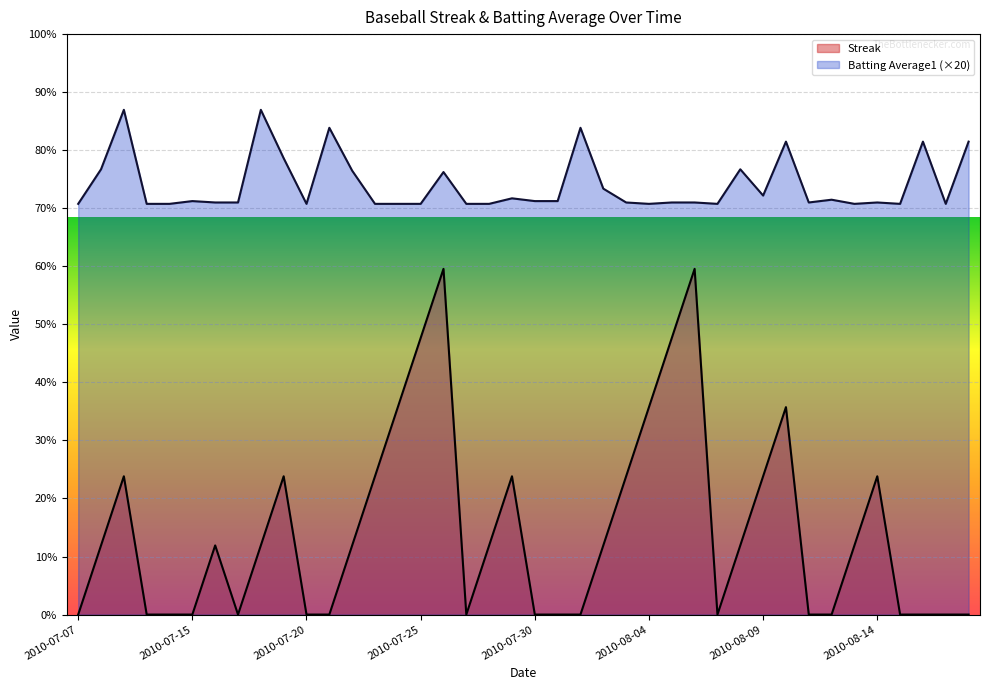

How many values in the Streak series exceed 1?

14